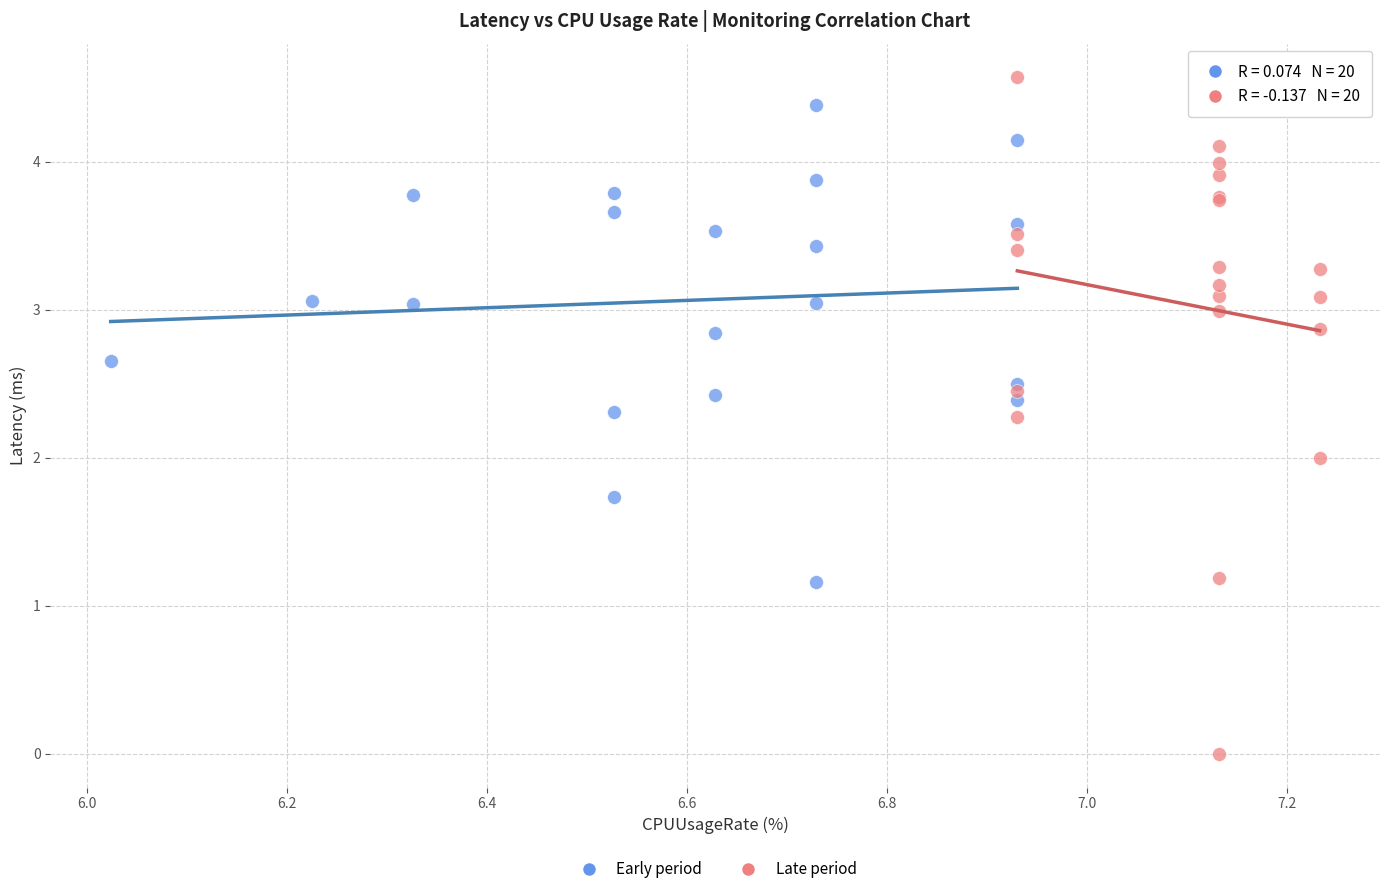

Which series contains the highest Y value?

Late period